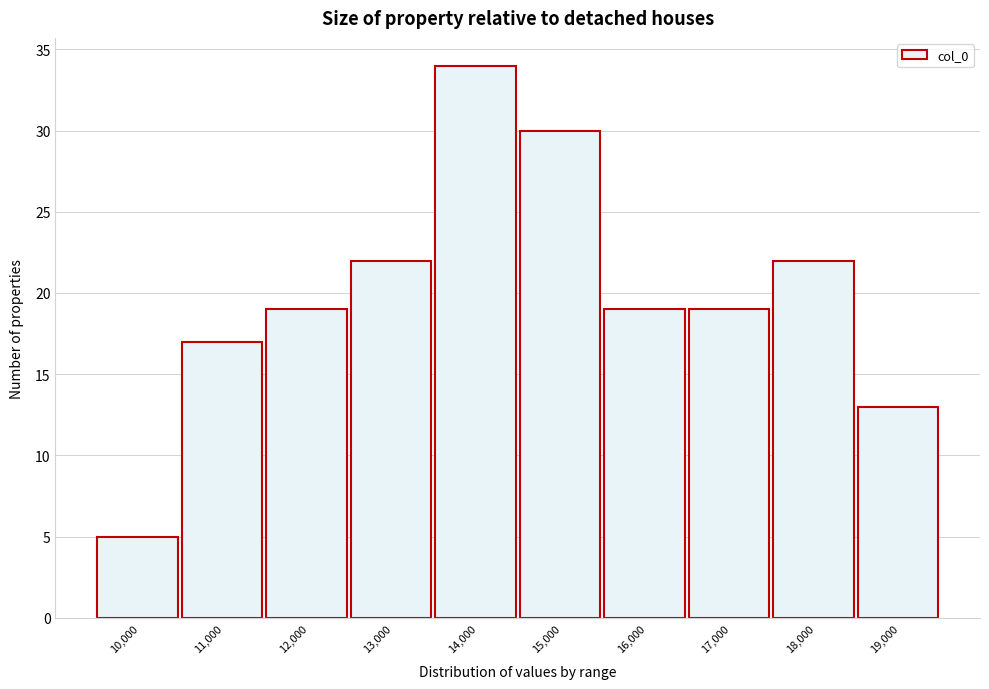

Reading left to right, list all the values displayed in this chart.

10,000=5	11,000=17	12,000=19	13,000=22	14,000=34	15,000=30	16,000=19	17,000=19	18,000=22	19,000=13